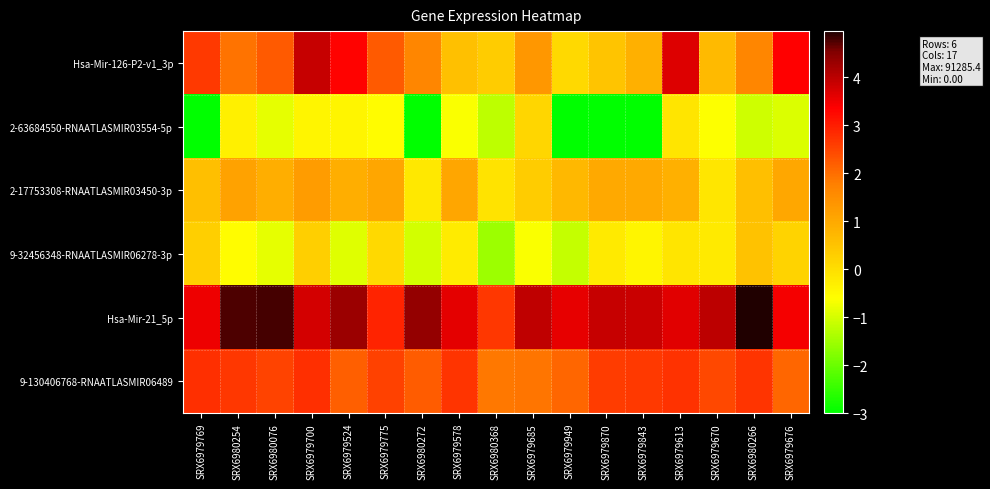

Reading right to left, extract all data points from this chart.

Hsa-Mir-126-P2-v1_3p: SRX6979676=3.4	SRX6980266=1.6	SRX6979670=0.7	SRX6979613=3.7	SRX6979843=0.9	SRX6979870=0.5	SRX6979949=0.1	SRX6979685=1.3	SRX6980368=0.3	SRX6979578=0.5	SRX6980272=1.6	SRX6979775=2.2	SRX6979524=3.3	SRX6979700=3.9	SRX6980076=2.2	SRX6980254=1.9	SRX6979769=2.6
2-63684550-RNAATLASMIR03554-5p: SRX6979676=-0.9	SRX6980266=-1.0	SRX6979670=-0.6	SRX6979613=-0.1	SRX6979843=-3.0	SRX6979870=-3.0	SRX6979949=-3.0	SRX6979685=0.2	SRX6980368=-1.2	SRX6979578=-0.6	SRX6980272=-3.0	SRX6979775=-0.6	SRX6979524=-0.4	SRX6979700=-0.4	SRX6980076=-0.8	SRX6980254=-0.3	SRX6979769=-3.0
2-17753308-RNAATLASMIR03450-3p: SRX6979676=1.0	SRX6980266=0.6	SRX6979670=-0.1	SRX6979613=0.9	SRX6979843=1.0	SRX6979870=1.0	SRX6979949=0.7	SRX6979685=0.3	SRX6980368=-0.1	SRX6979578=1.0	SRX6980272=-0.2	SRX6979775=1.1	SRX6979524=0.9	SRX6979700=1.3	SRX6980076=0.9	SRX6980254=1.1	SRX6979769=0.6
9-32456348-RNAATLASMIR06278-3p: SRX6979676=0.2	SRX6980266=0.5	SRX6979670=-0.2	SRX6979613=-0.1	SRX6979843=-0.4	SRX6979870=-0.2	SRX6979949=-1.2	SRX6979685=-0.7	SRX6980368=-1.5	SRX6979578=-0.2	SRX6980272=-1.0	SRX6979775=0.1	SRX6979524=-0.9	SRX6979700=0.3	SRX6980076=-0.8	SRX6980254=-0.6	SRX6979769=0.3
Hsa-Mir-21_5p: SRX6979676=3.5	SRX6980266=5.0	SRX6979670=4.0	SRX6979613=3.7	SRX6979843=3.9	SRX6979870=3.9	SRX6979949=3.6	SRX6979685=3.9	SRX6980368=2.7	SRX6979578=3.6	SRX6980272=4.3	SRX6979775=2.9	SRX6979524=4.3	SRX6979700=3.8	SRX6980076=4.8	SRX6980254=4.8	SRX6979769=3.5
9-130406768-RNAATLASMIR06489: SRX6979676=2.1	SRX6980266=2.7	SRX6979670=2.5	SRX6979613=2.7	SRX6979843=2.6	SRX6979870=2.6	SRX6979949=2.1	SRX6979685=1.9	SRX6980368=1.9	SRX6979578=2.7	SRX6980272=2.2	SRX6979775=2.5	SRX6979524=2.2	SRX6979700=2.8	SRX6980076=2.5	SRX6980254=2.7	SRX6979769=2.8